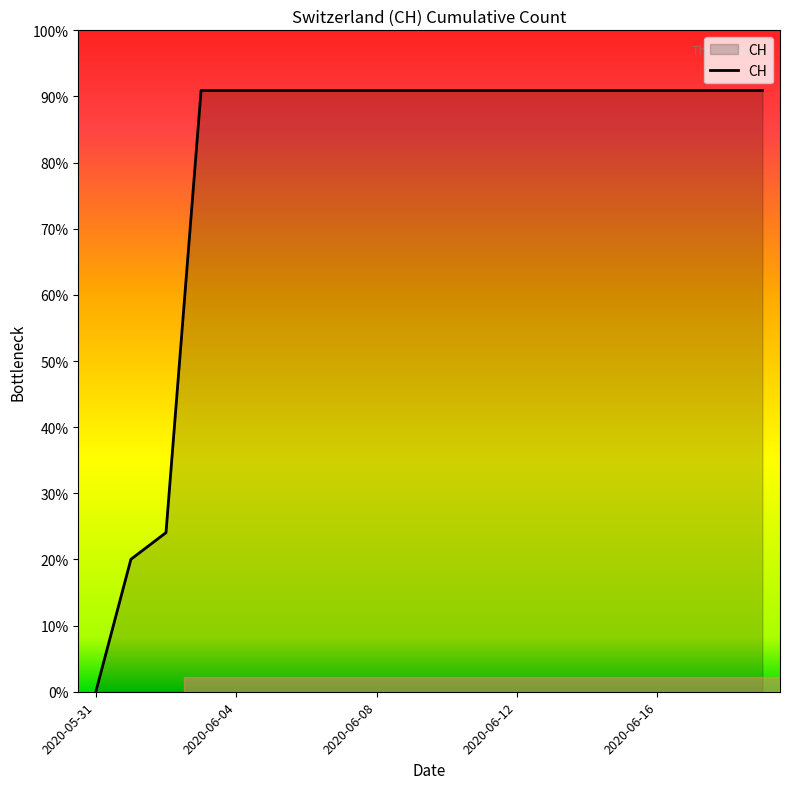

List the labels in order of value, largest first.

2020-06-03, 2020-06-04, 2020-06-05, 2020-06-06, 2020-06-07, 2020-06-08, 2020-06-09, 2020-06-10, 2020-06-11, 2020-06-12, 2020-06-13, 2020-06-14, 2020-06-15, 2020-06-16, 2020-06-17, 2020-06-18, 2020-06-19, 2020-06-02, 2020-06-01, 2020-05-31